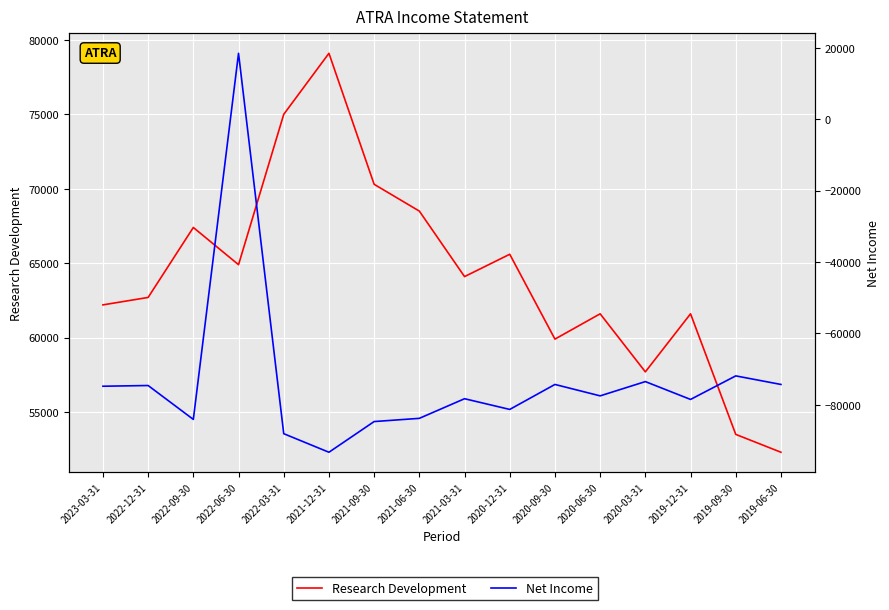

Is the value of Research Development at 2019-06-30 greater than the value of Net Income at 2019-06-30?

Yes